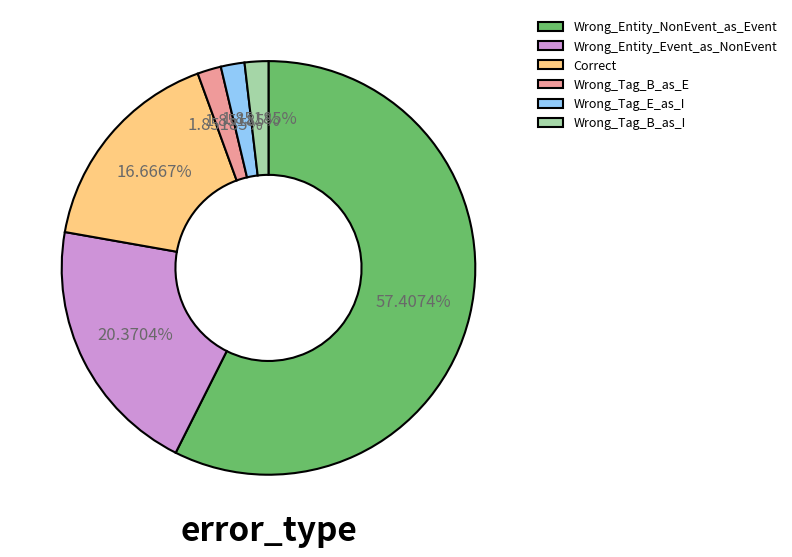

What portion of the pie excludes Correct?

83.3%